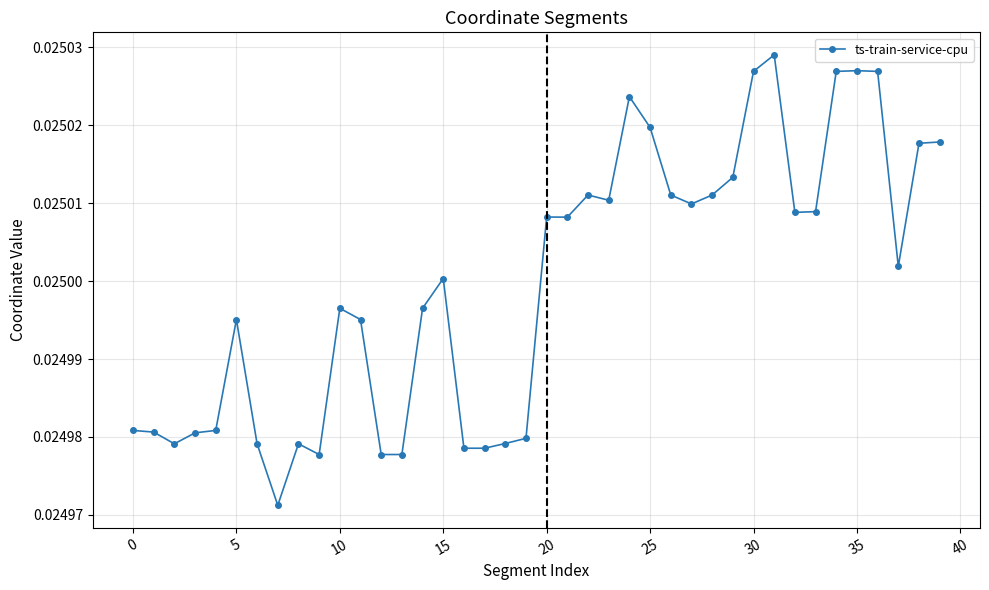

True or false: there are more than 1 points higher than both neighbors.

True